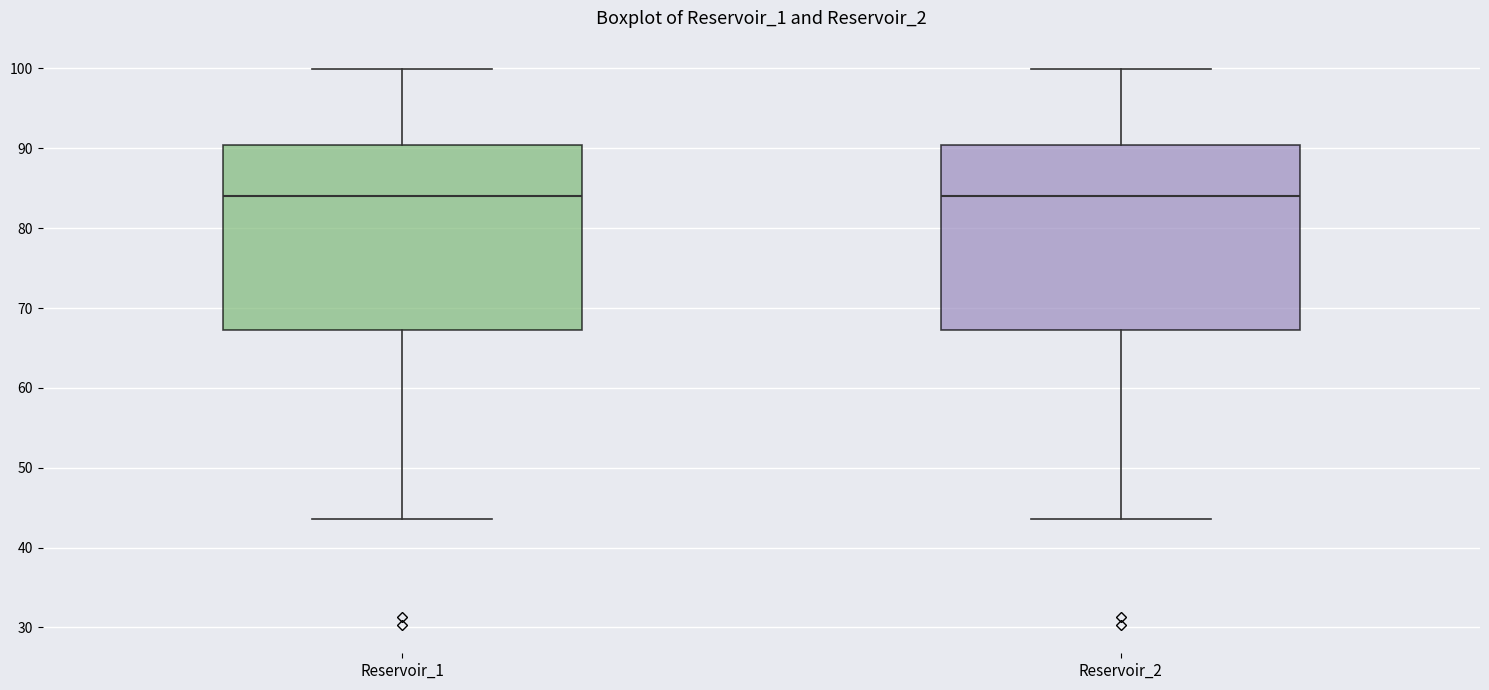

Reading left to right, transcribe this box plot: for each box, give where its median line is, the range the box spans, and where its two whiskers end, as read against the y-axis. The values are not printed on the chart, so give them approximately, as read against the axis.

Reservoir_1: median 84, box 67 to 90, whiskers 44 to 100
Reservoir_2: median 84, box 67 to 90, whiskers 44 to 100